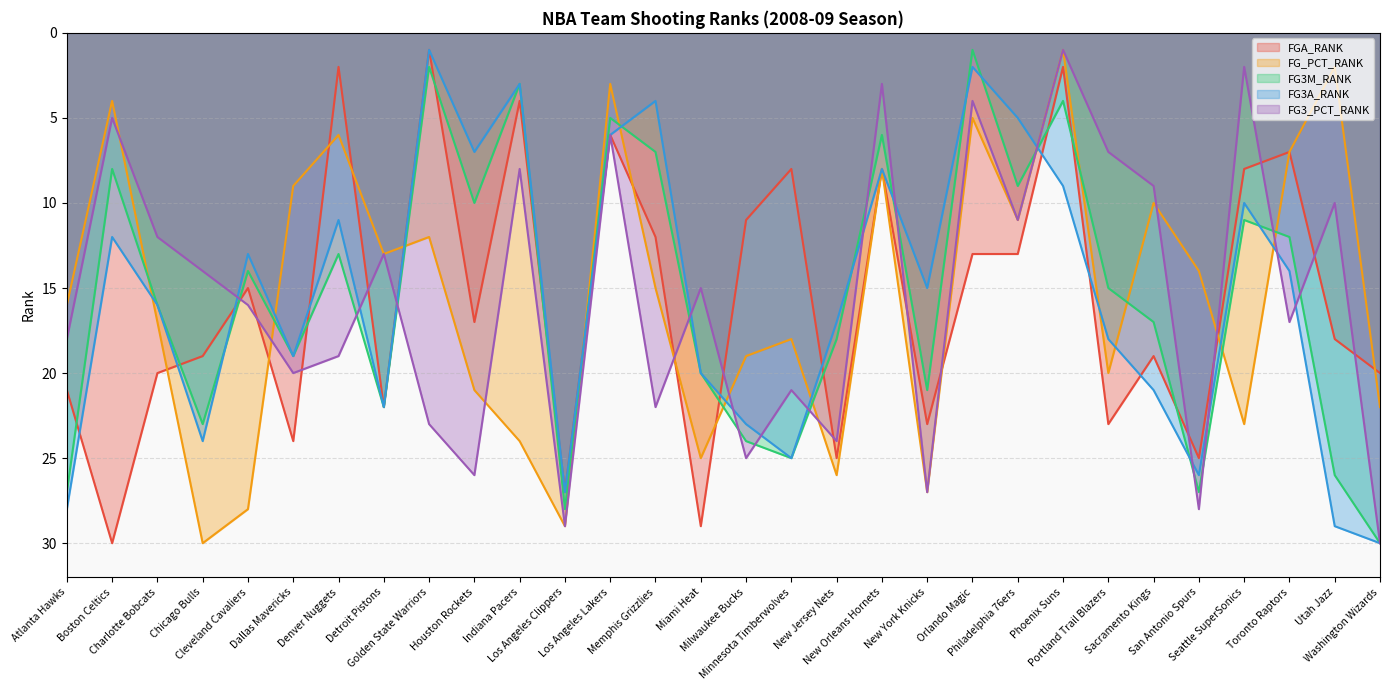

Which series has the widest spread of values?

FGA_RANK